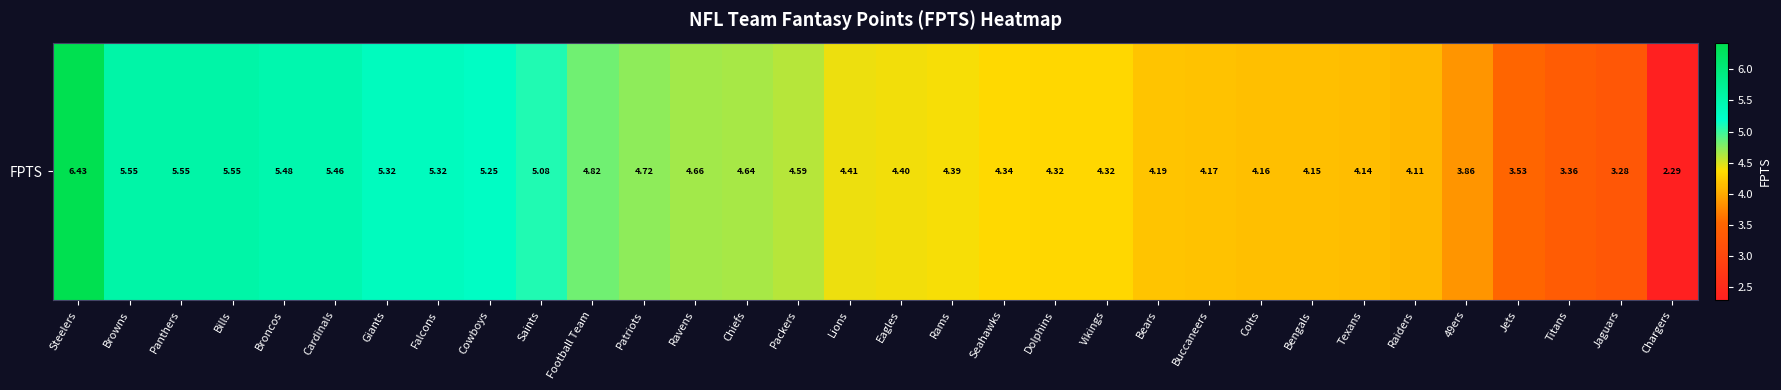

Reading right to left, extract all data points from this chart.

2.3	3.3	3.4	3.5	3.9	4.1	4.1	4.2	4.2	4.2	4.2	4.3	4.3	4.3	4.4	4.4	4.4	4.6	4.6	4.7	4.7	4.8	5.1	5.2	5.3	5.3	5.5	5.5	5.5	5.5	5.5	6.4